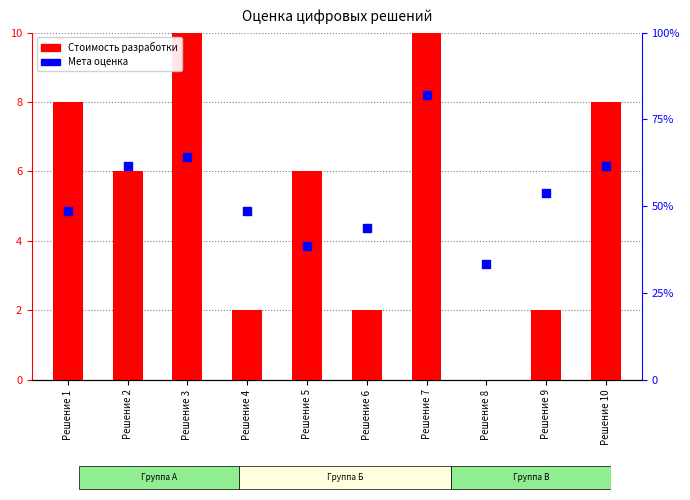

At how many categories does at least one series exceed 6?

4